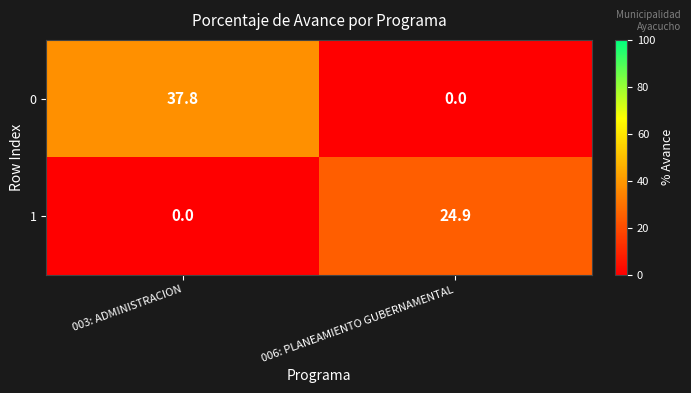

Reading left to right, transcribe all the data shown in this chart.

0: 003: ADMINISTRACION=37.8	006: PLANEAMIENTO GUBERNAMENTAL=0.0
1: 003: ADMINISTRACION=0.0	006: PLANEAMIENTO GUBERNAMENTAL=24.9